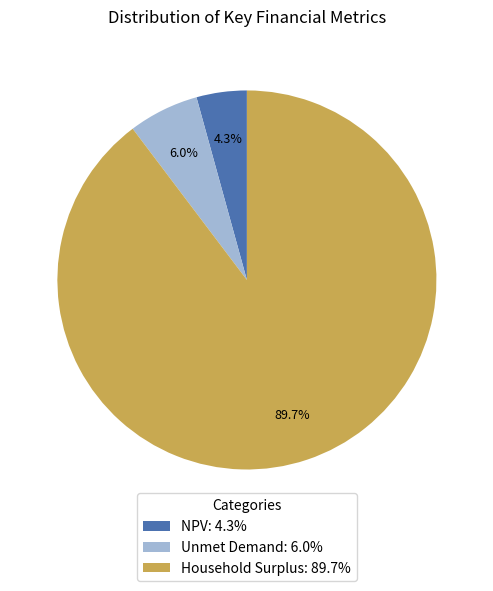

To the nearest percent, what portion does Household Surplus represent?

90%